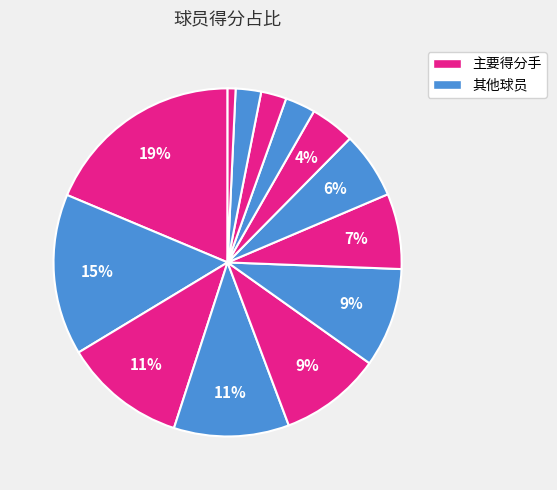

What is the smallest slice in the pie chart?

泰瑞斯-格兰特